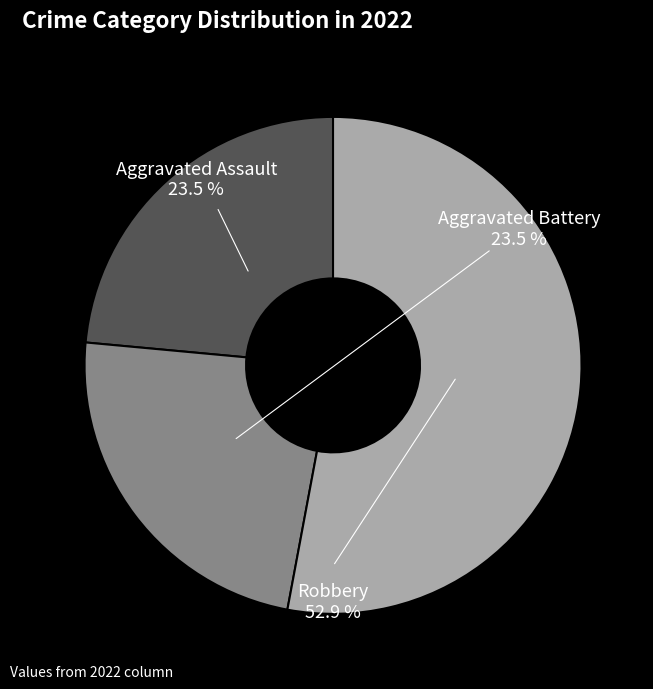

What portion of the pie excludes Robbery?

47.1%